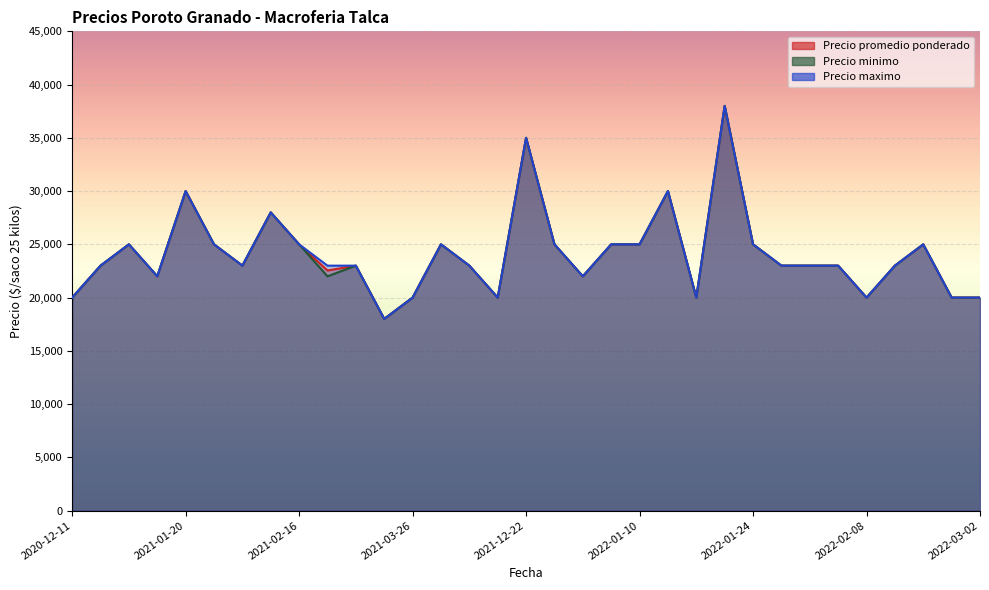

How many series are shown in this chart?

3